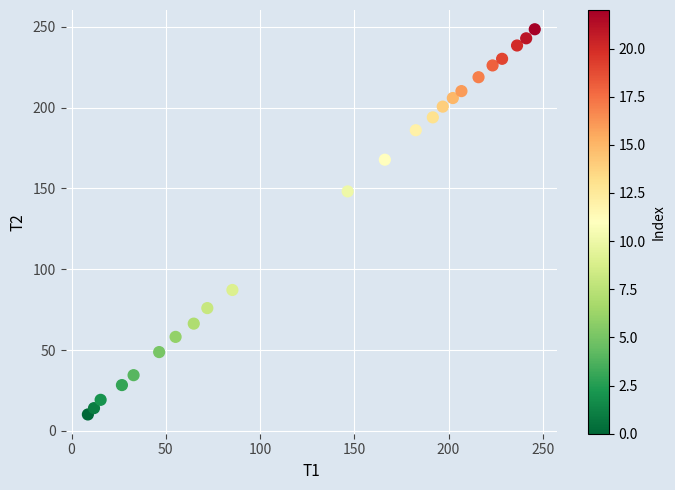

What is the range of X values (max minus min)?

237.1